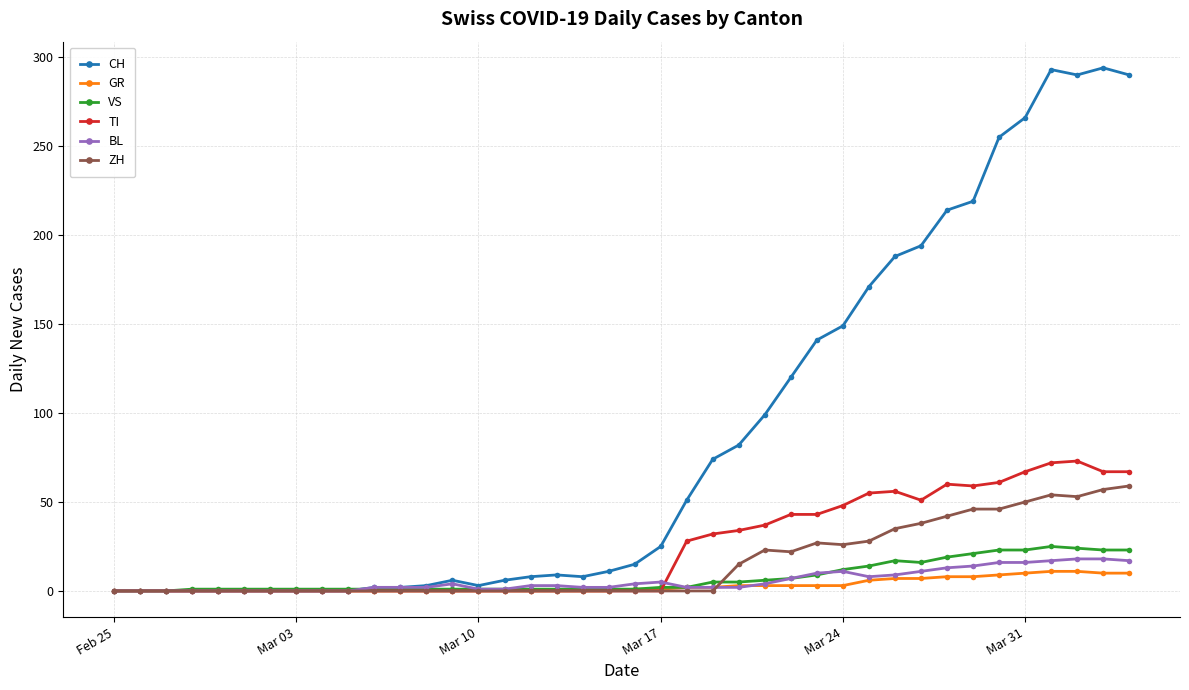

Which series has the widest spread of values?

CH